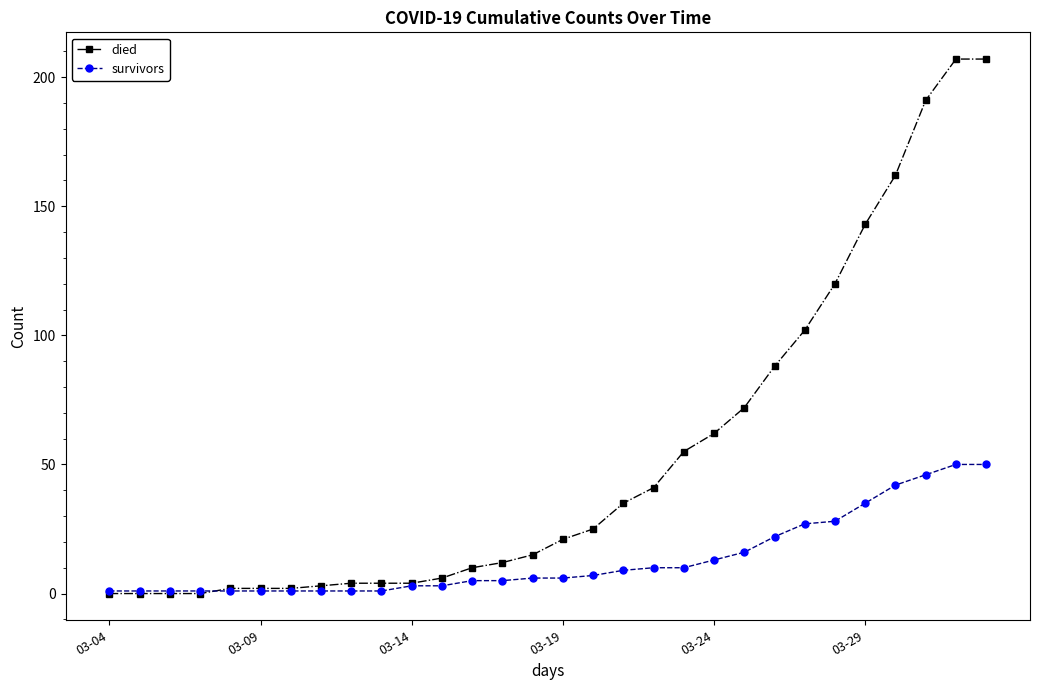

Rank the series by their average value, from lowest to highest.

survivors, died